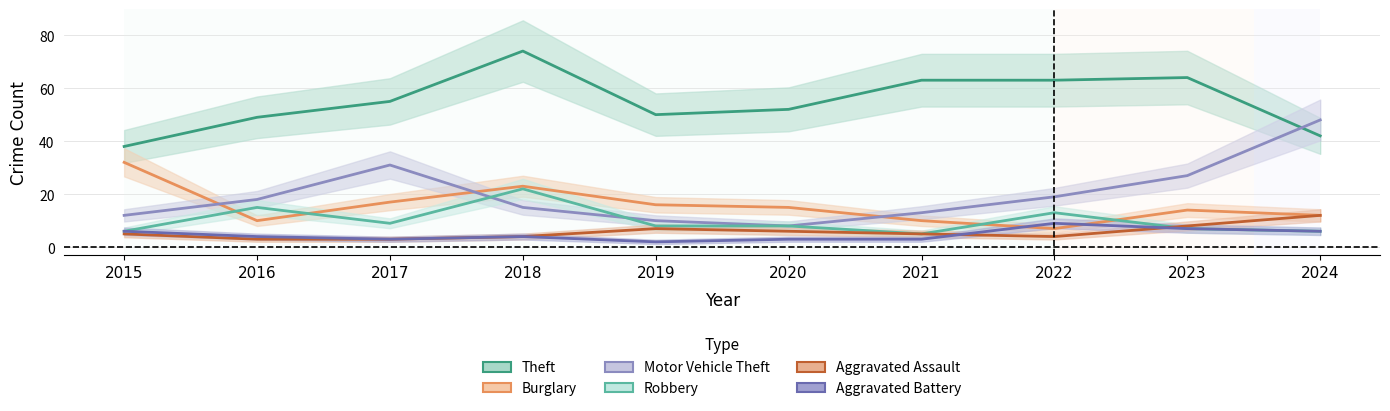

Between 2019 and 2023, which series saw the biggest shift?

Motor Vehicle Theft